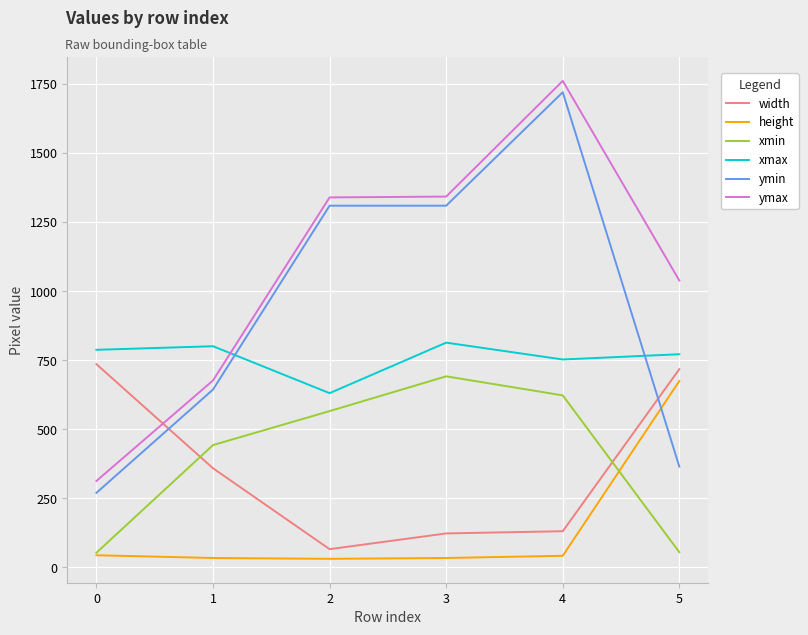

What is the spread (max minus min) of values at 3?

1309